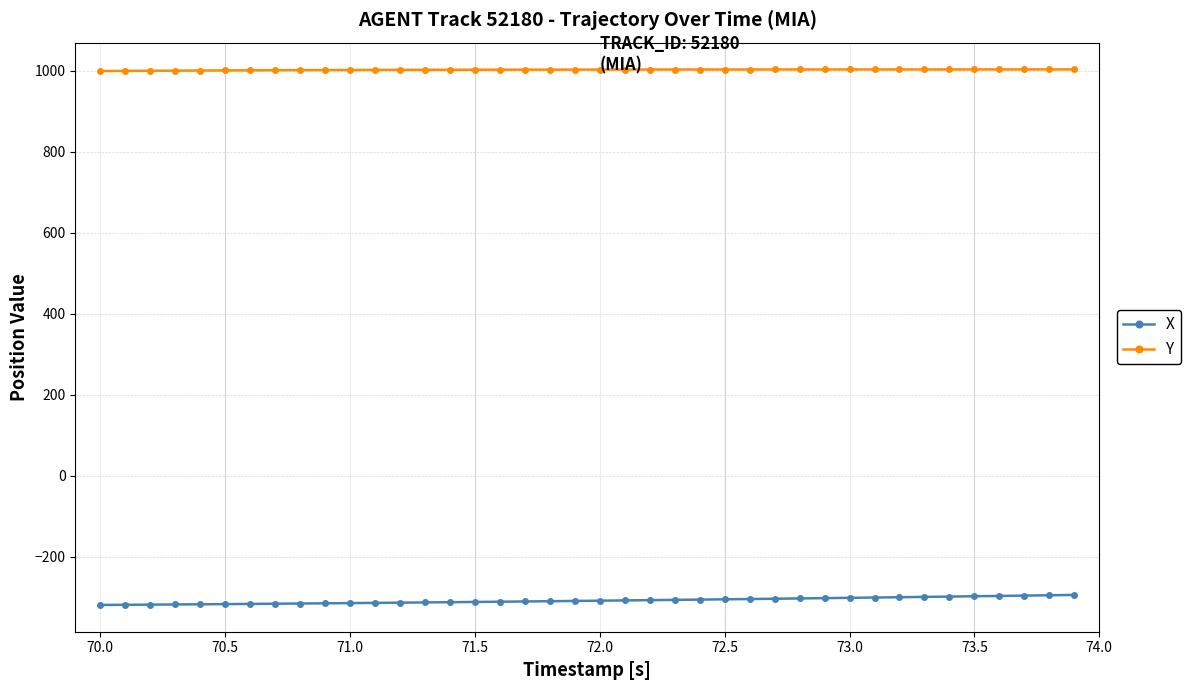

True or false: Y and X cross at least once.

False